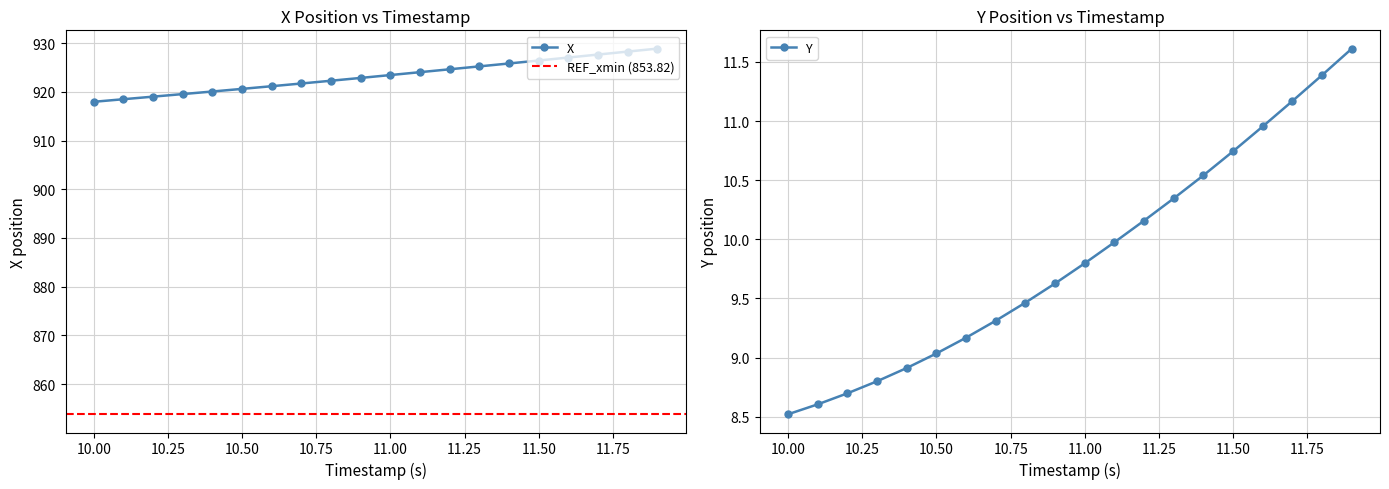

True or false: X and Y intersect in this chart.

False